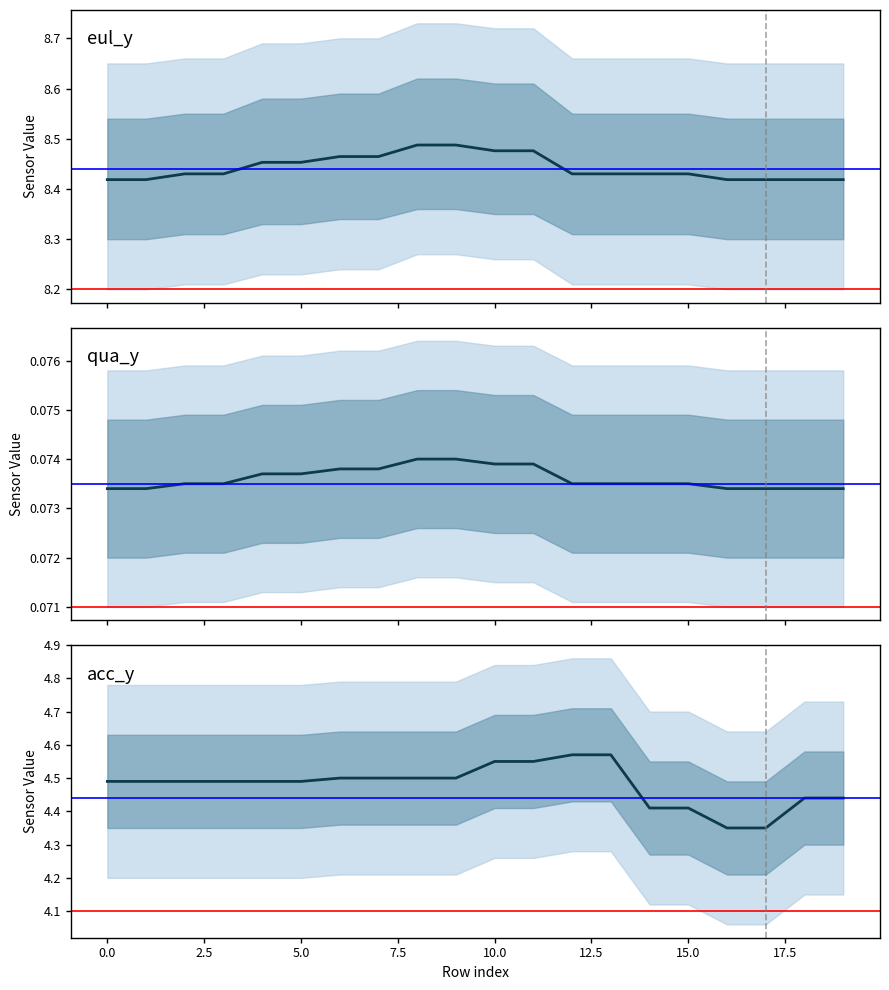

What is the spread (max minus min) of values at 0?

8.3